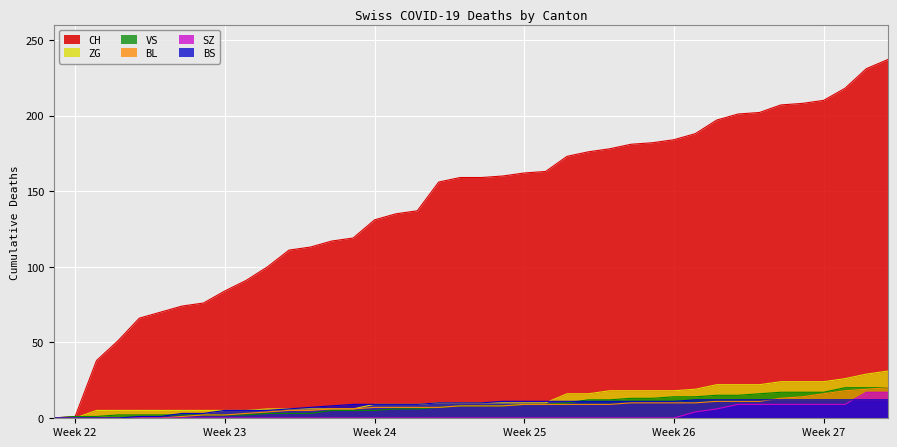

The value of SZ at Week 23 is 0. True or false?

True